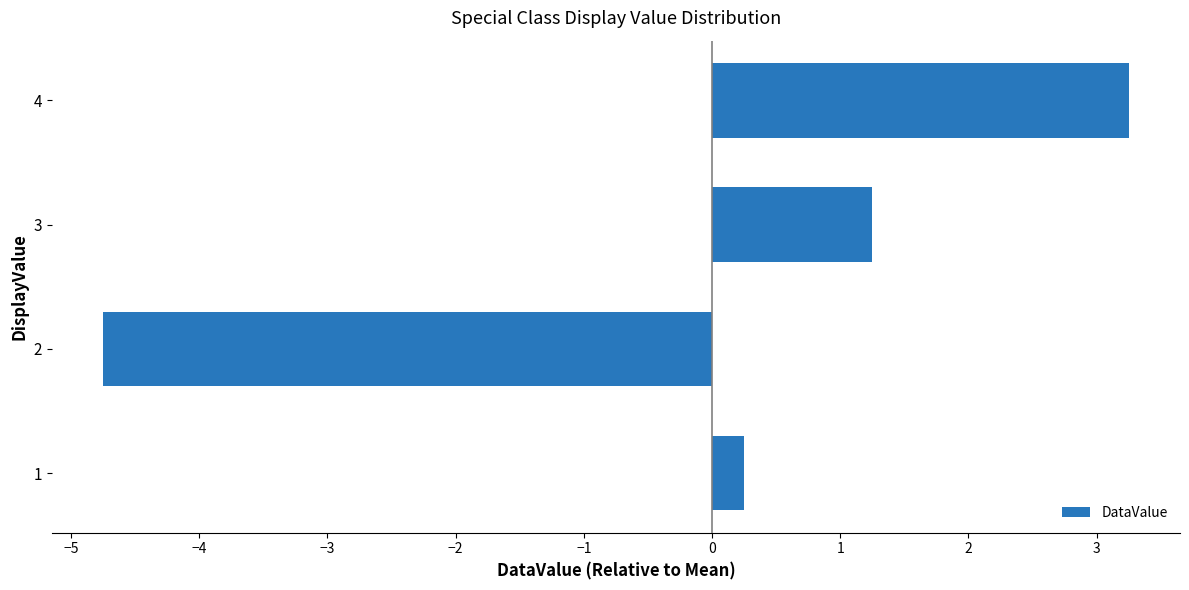

How many values are below zero?

1